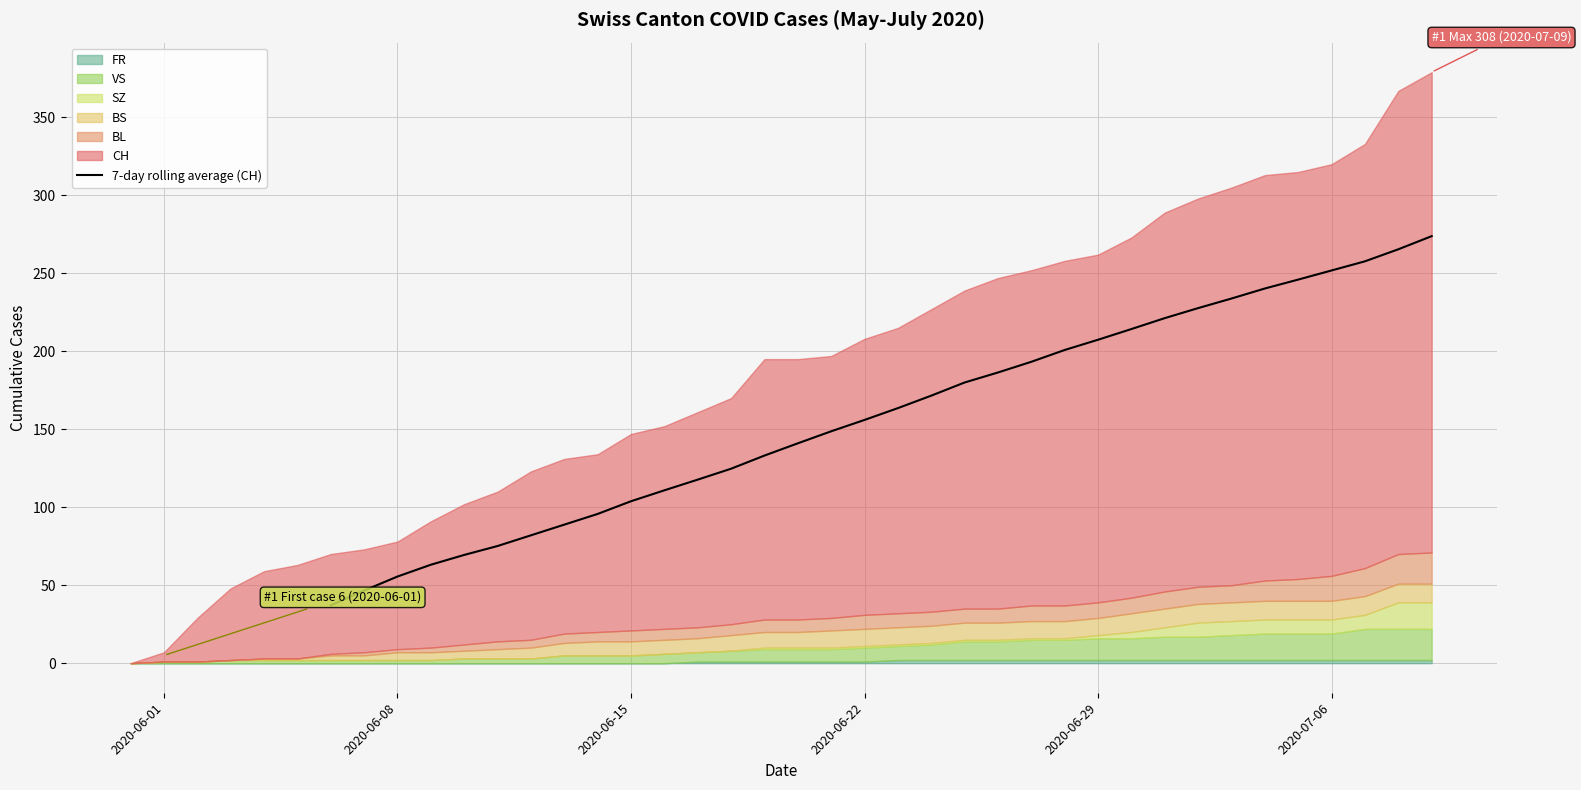

How many lines are shown in the chart?

1